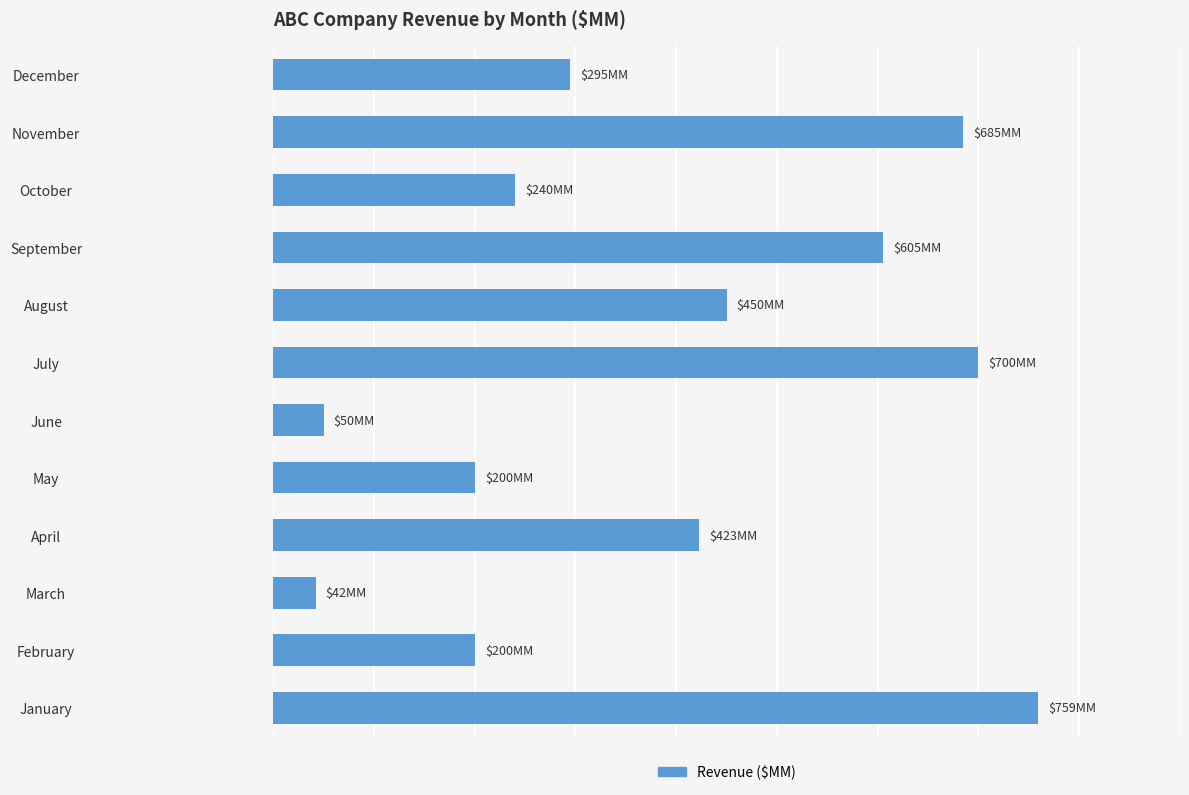

What is the sum of all values?

4649